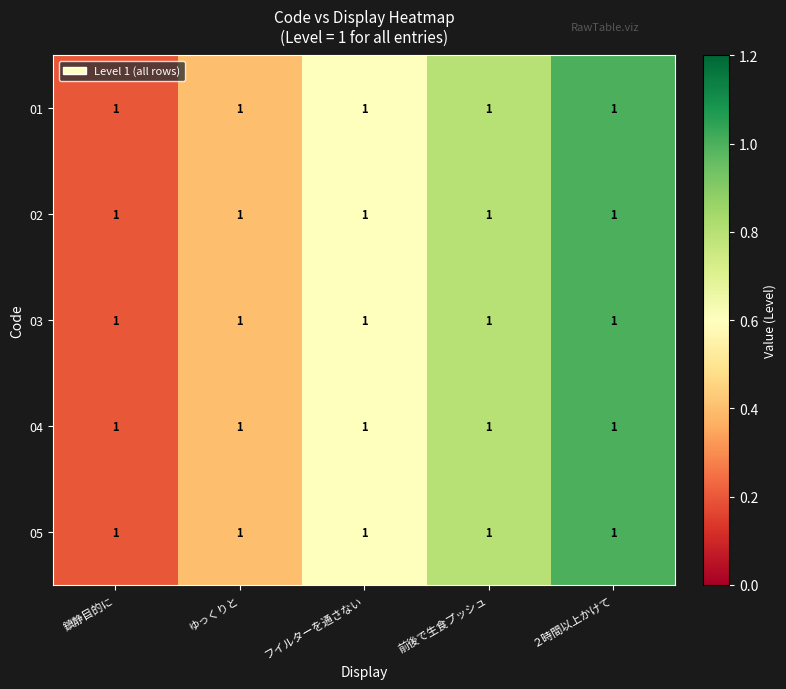

What is the minimum value for 03?

0.2